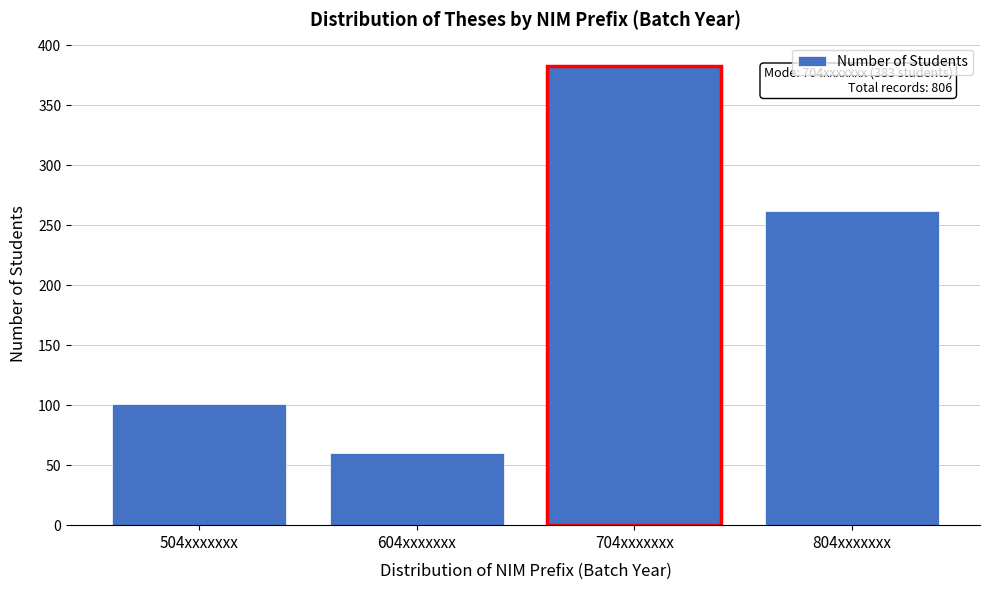

Reading left to right, extract all data points from this chart.

504xxxxxxx=101	604xxxxxxx=60	704xxxxxxx=383	804xxxxxxx=262